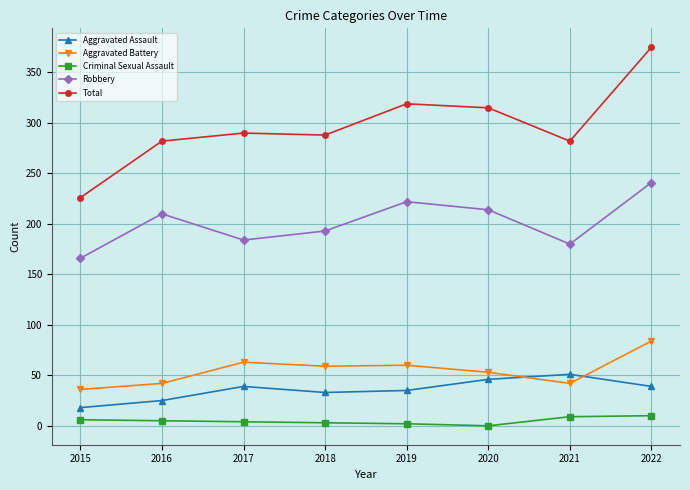

Count the number of categories in the chart.

8